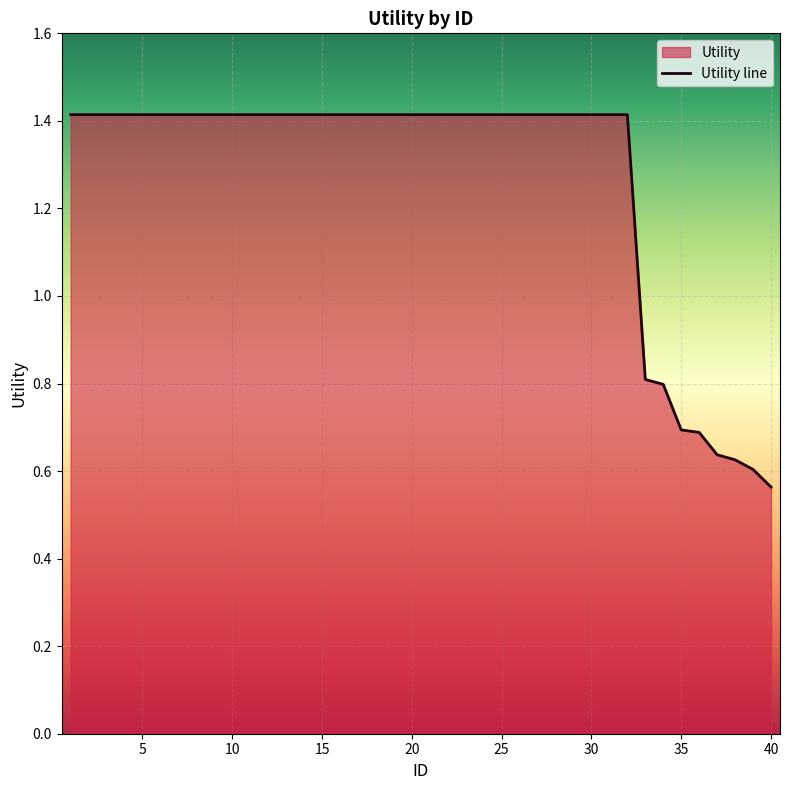

How many data points does each series have?

40